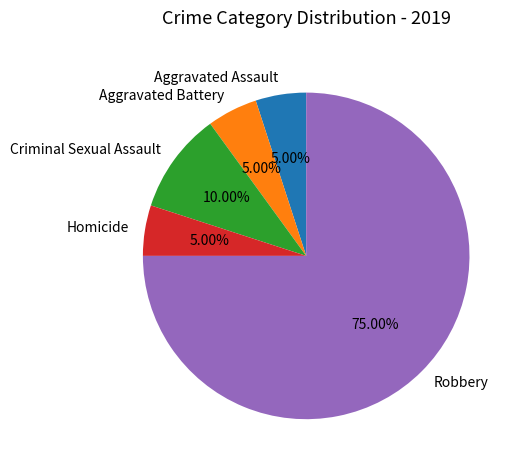

Which slice is the largest?

Robbery